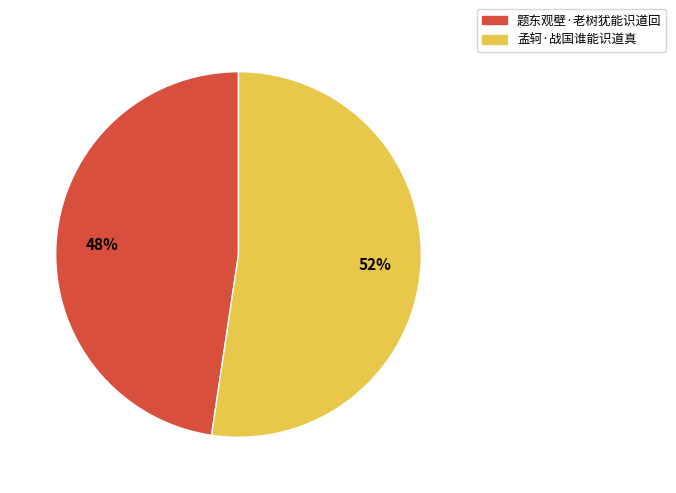

Is 孟轲·战国谁能识道真 the majority of the pie?

Yes